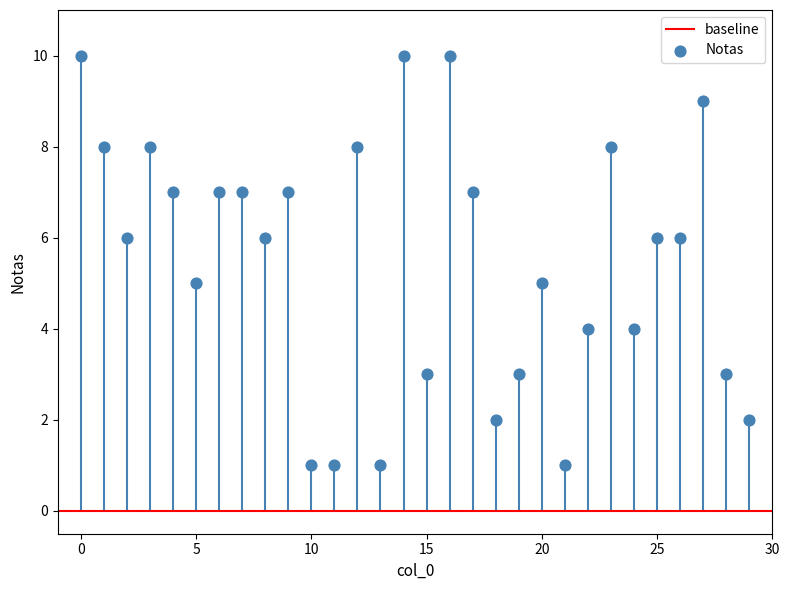

How many data points are displayed?

30